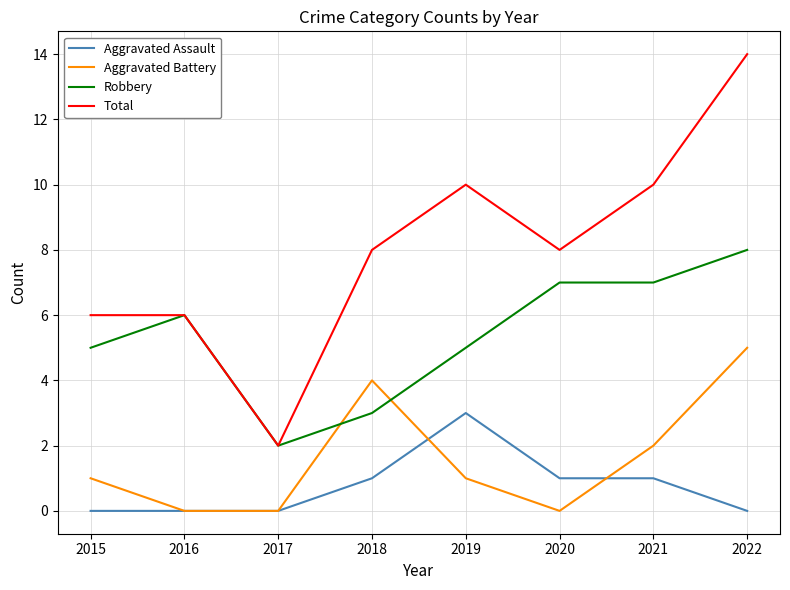

What is the difference between the maximum and minimum values in the Total series?

12